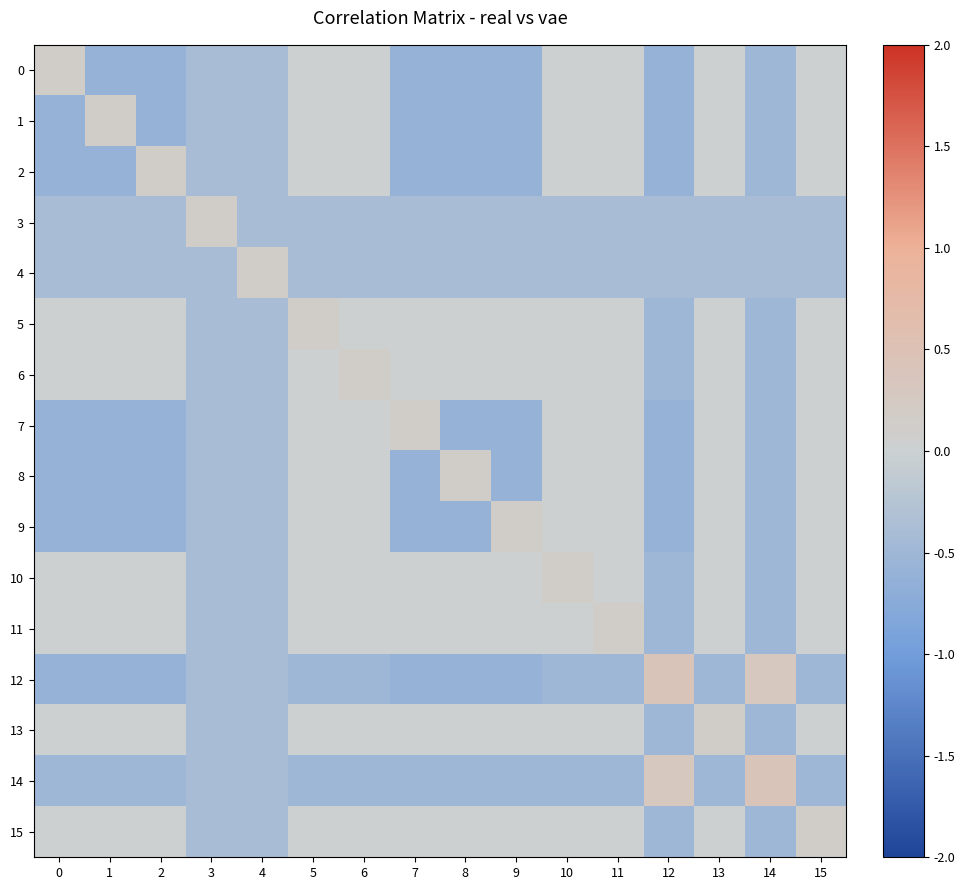

At how many categories does at least one series exceed 0?

16